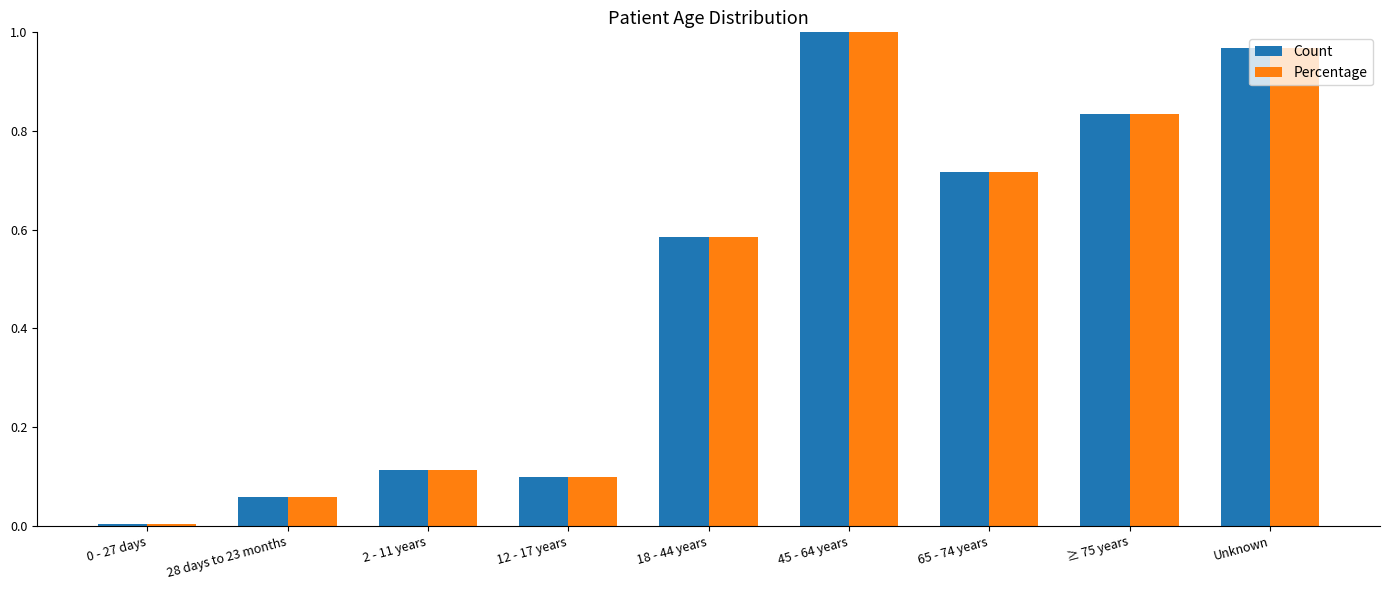

How many bars are there in each group?

2